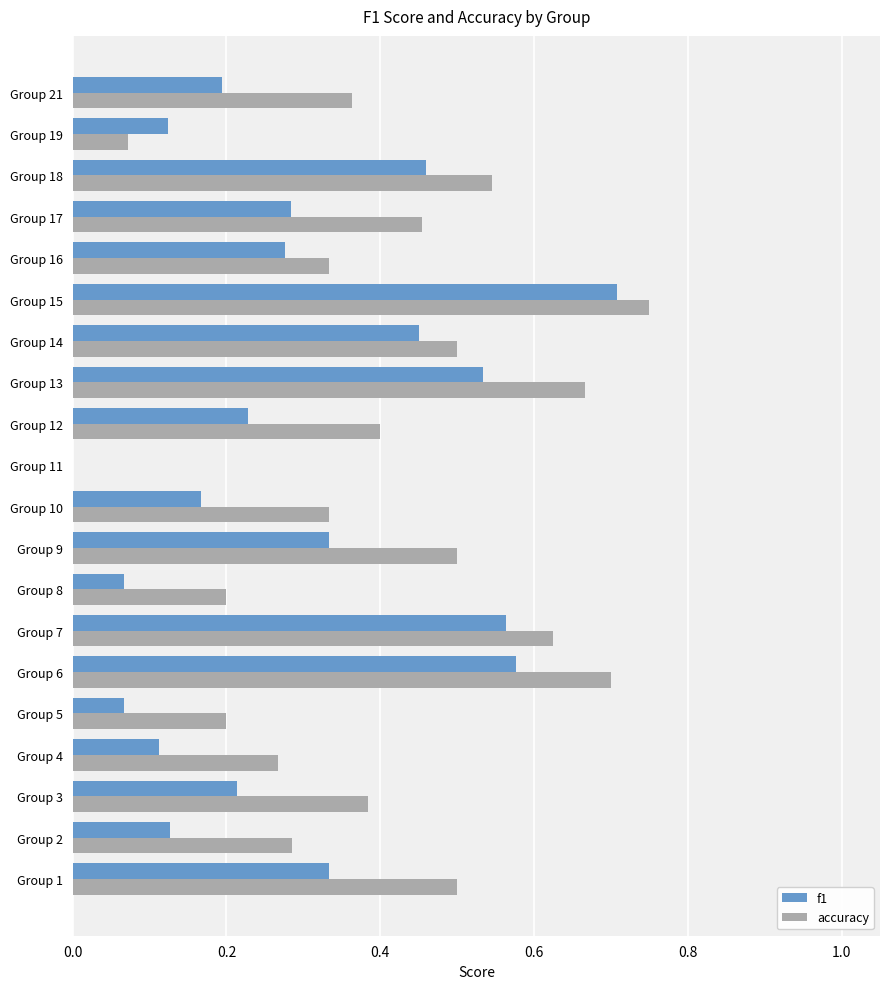

What is the total value across all series at Group 15?

1.5